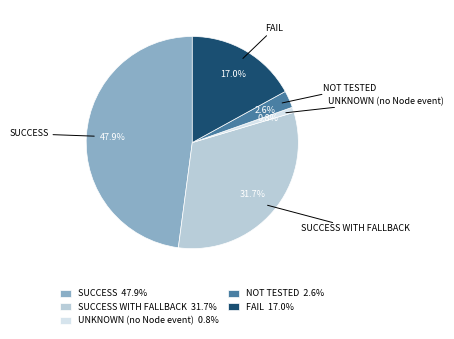

To the nearest percent, what is the average slice percentage?

20%